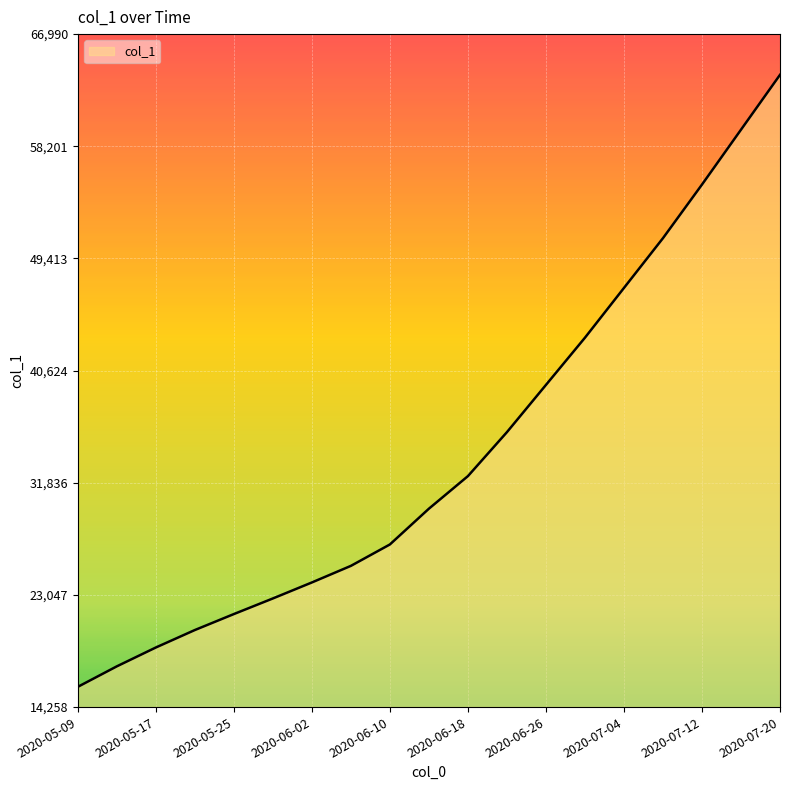

Does the chart display data point markers on the line(s)?

No